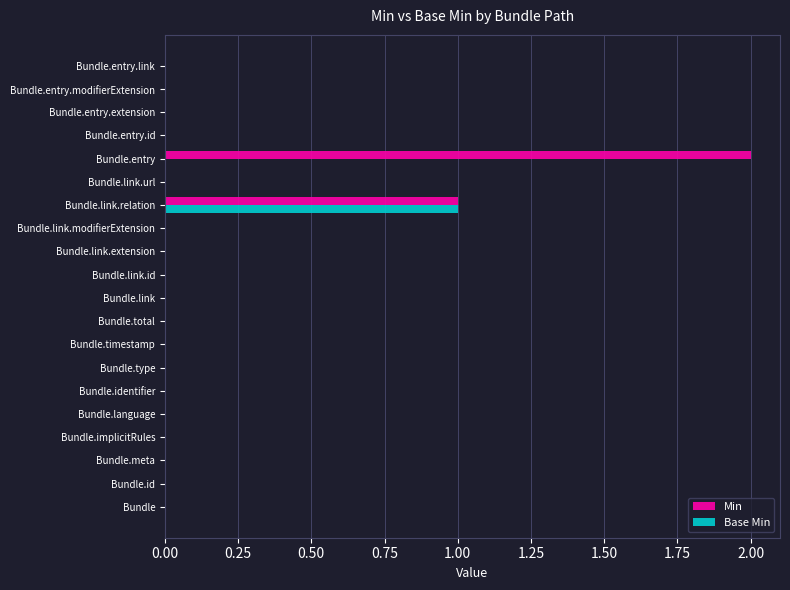

Is it true that Min equals -1 at Bundle.identifier?

False